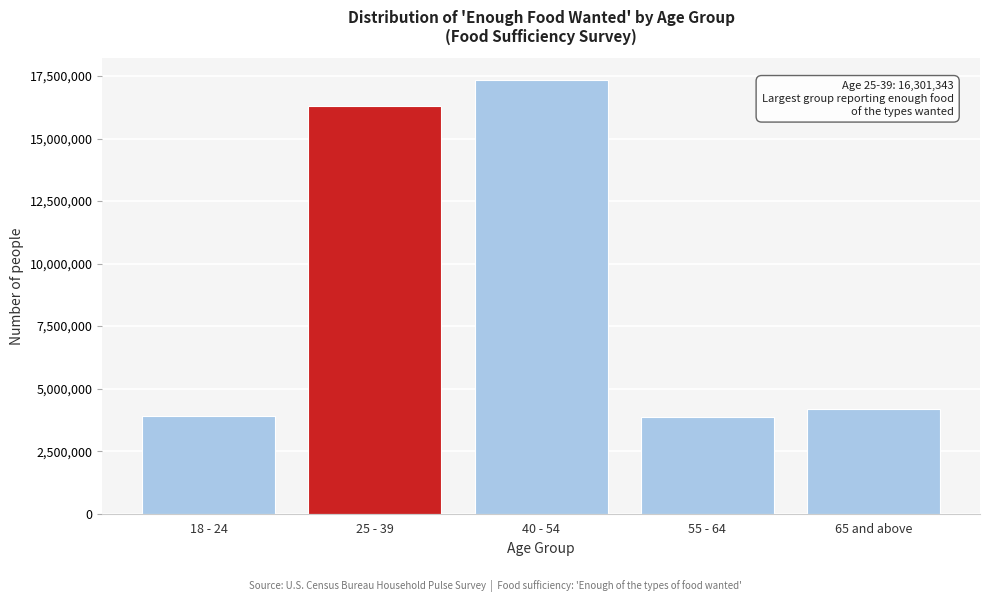

Which label corresponds to the largest value in the chart?

40 - 54